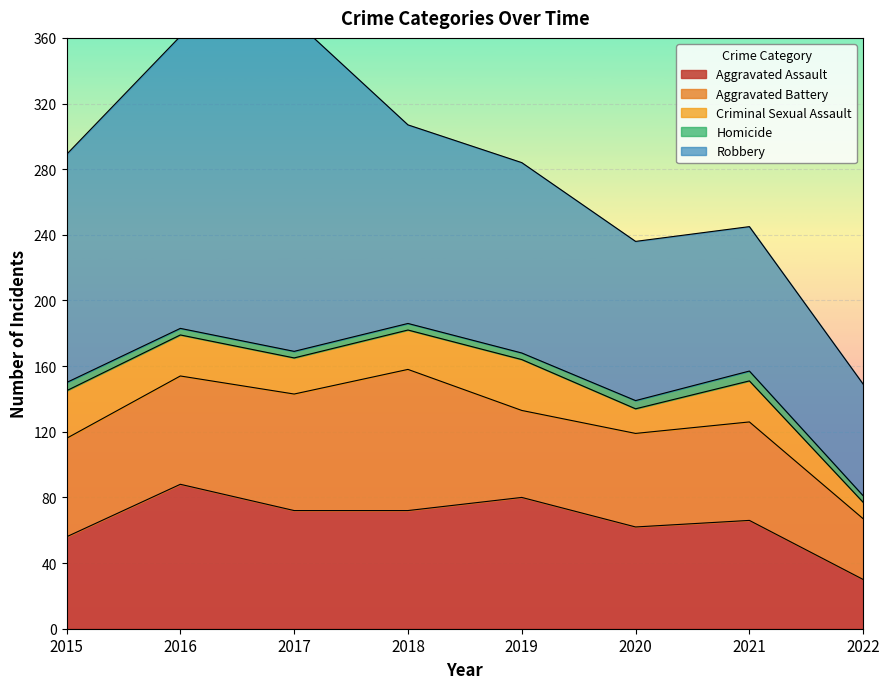

True or false: Homicide has more than 0 interior local peaks.

True